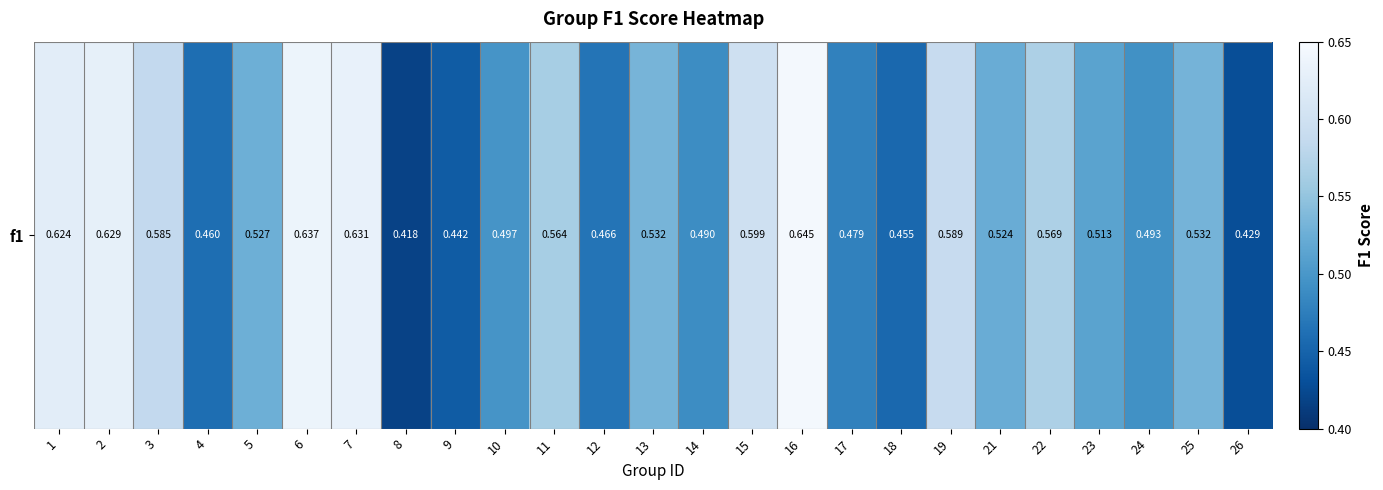

At which label is the value closest to 0?

8